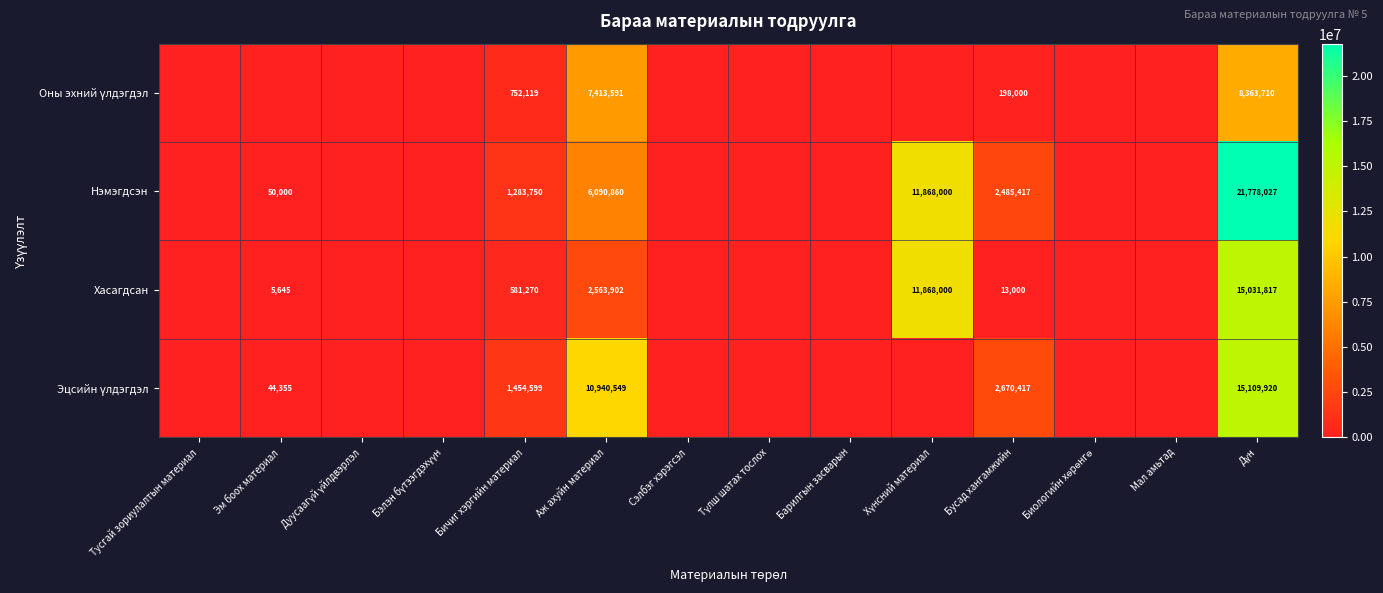

True or false: Хасагдсан has a value of 4297 at Бусад хангамжийн.

False